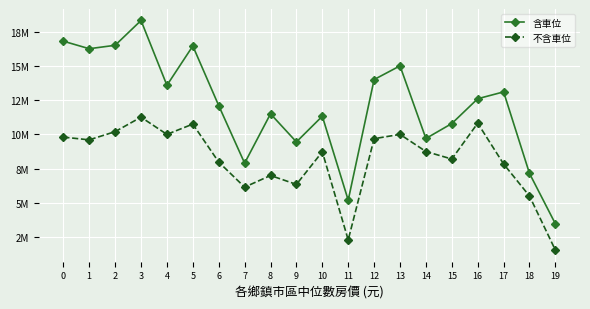

At which category does 含車位 reach its first local peak?

3